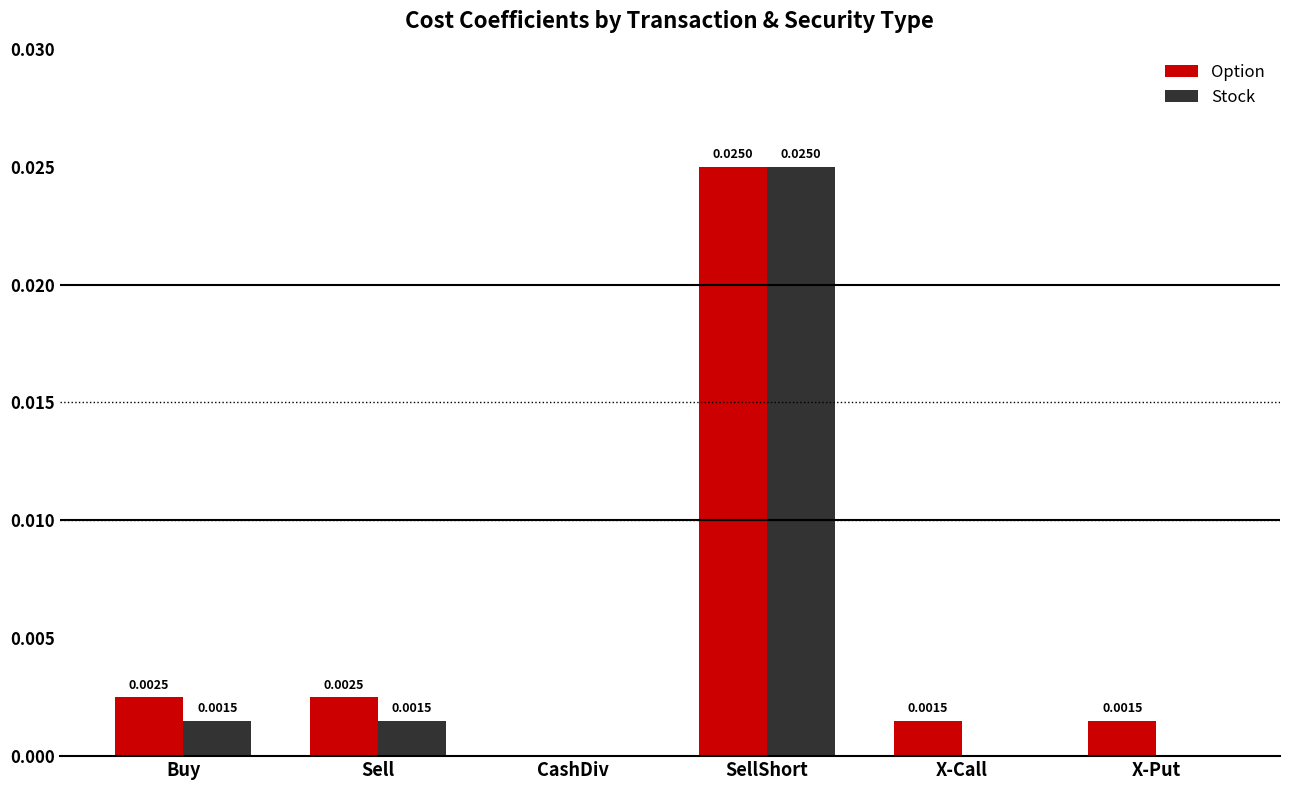

Which label corresponds to the largest value in the chart?

SellShort